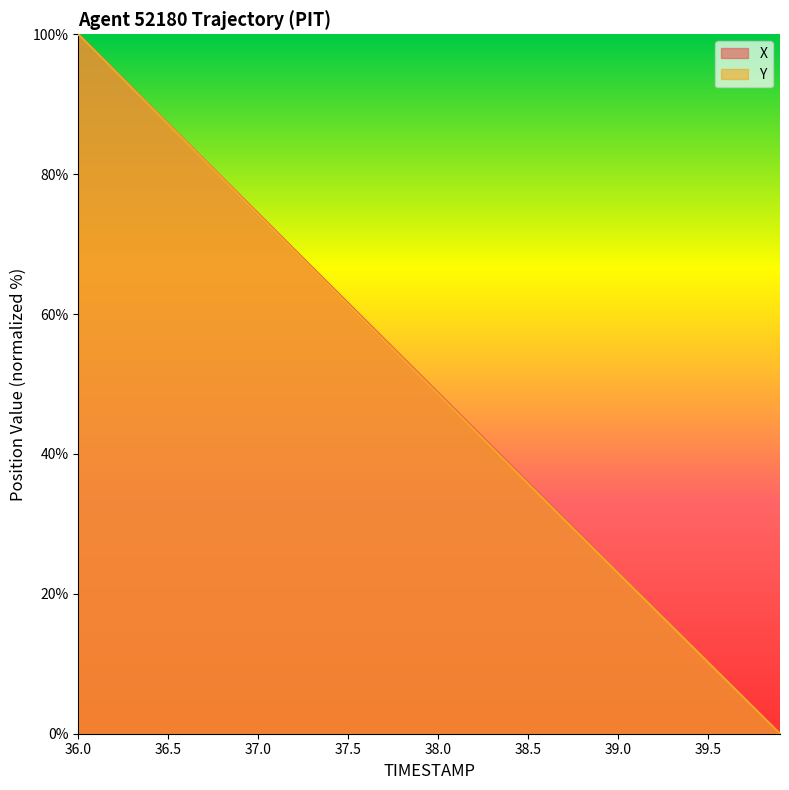

True or false: X has a value of 74.4 at 37.0.

True